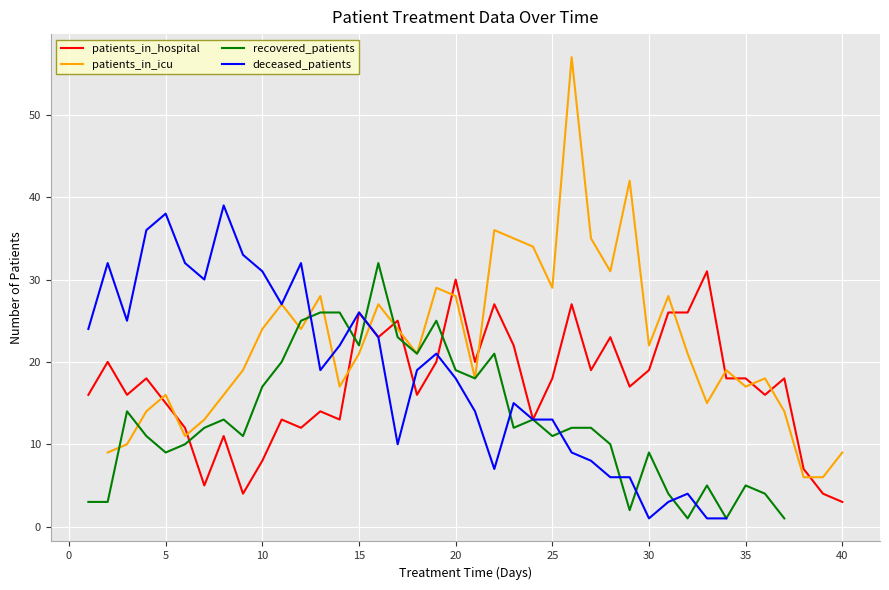

Is it true that patients_in_hospital equals 8 at 10?

True